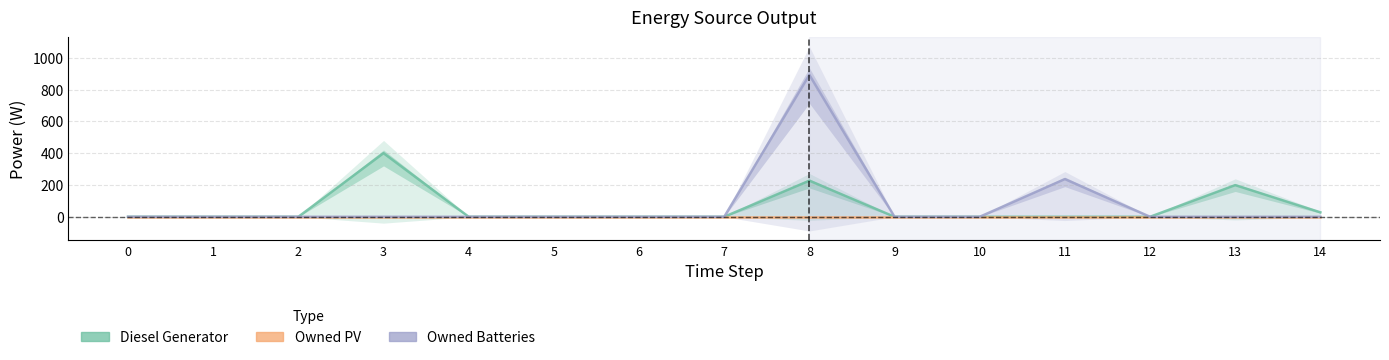

List the series in order of their peak value, lowest first.

Owned PV, Diesel Generator, Owned Batteries